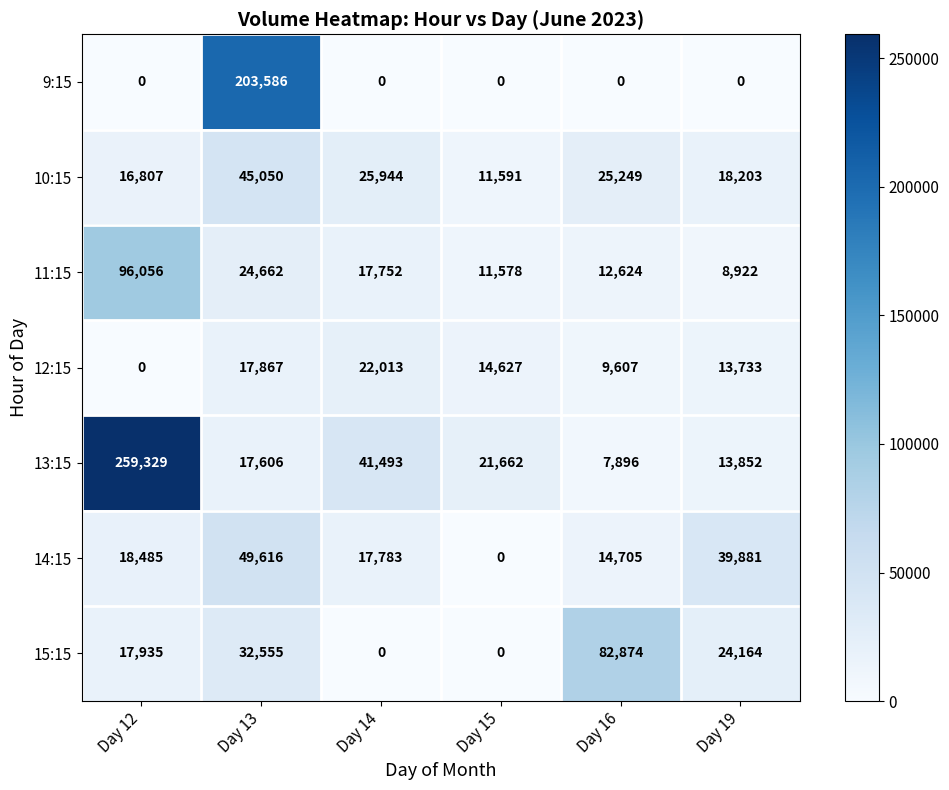

Rank the categories by 11:15 value from lowest to highest.

Day 19, Day 15, Day 16, Day 14, Day 13, Day 12